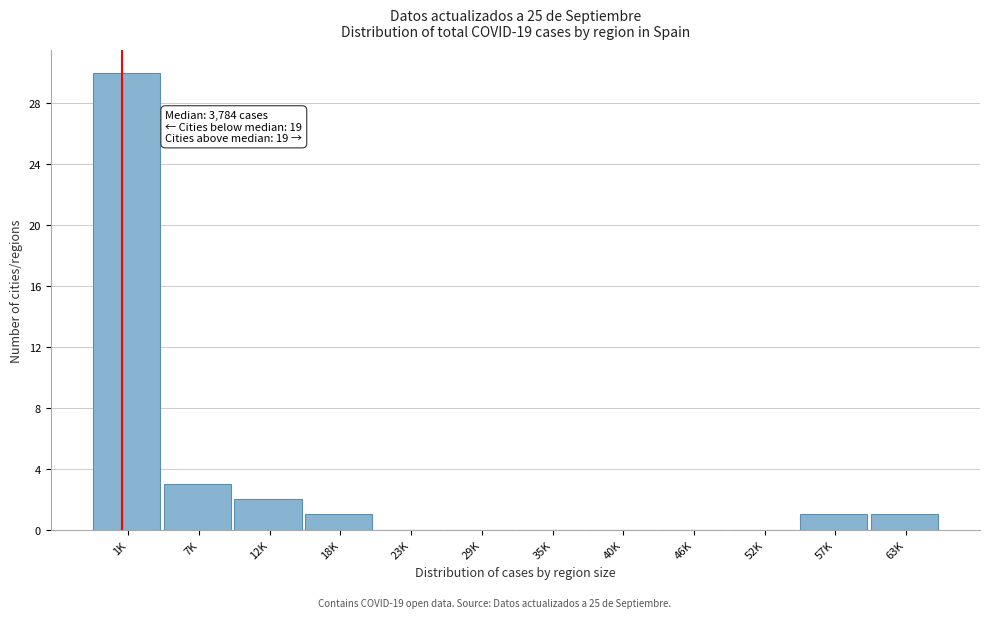

Reading left to right, transcribe all the data shown in this chart.

1K=30	7K=3	12K=2	18K=1	23K=0	29K=0	35K=0	40K=0	46K=0	52K=0	57K=1	63K=1